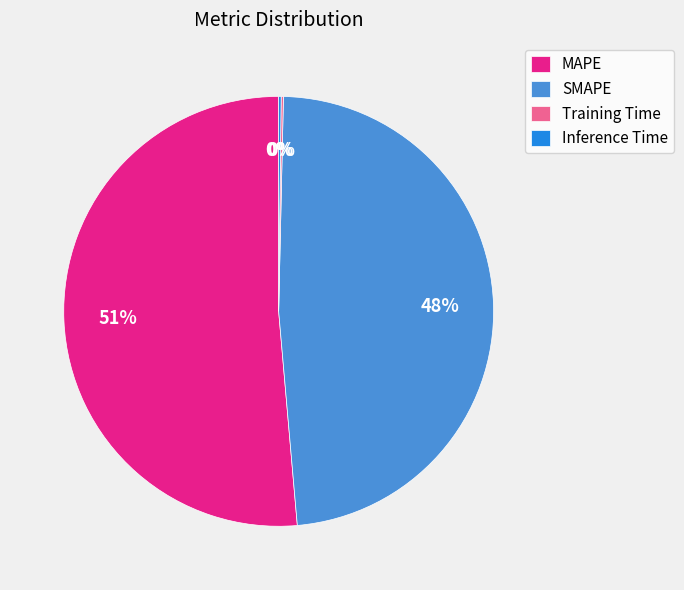

To the nearest percent, what is the average slice percentage?

25%